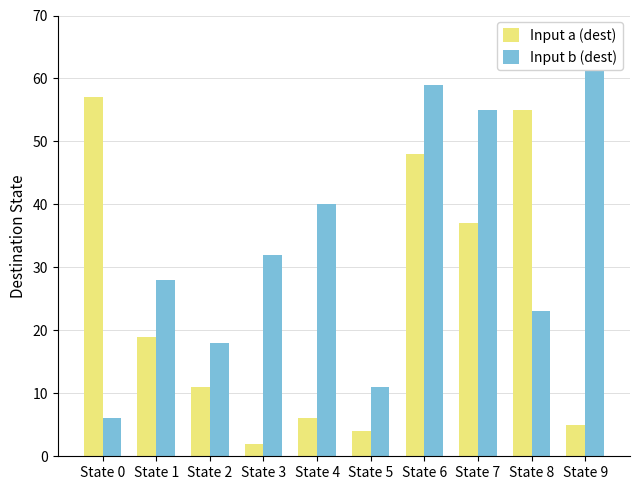

What are all the series names shown in the legend?

Input a (dest), Input b (dest)